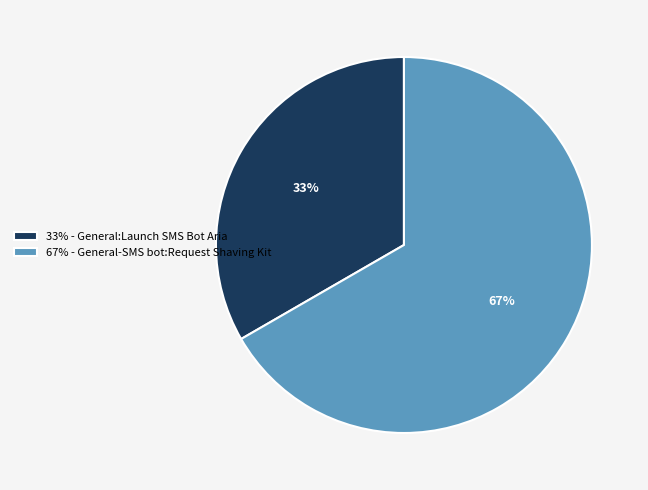

How many segments does this pie chart have?

2